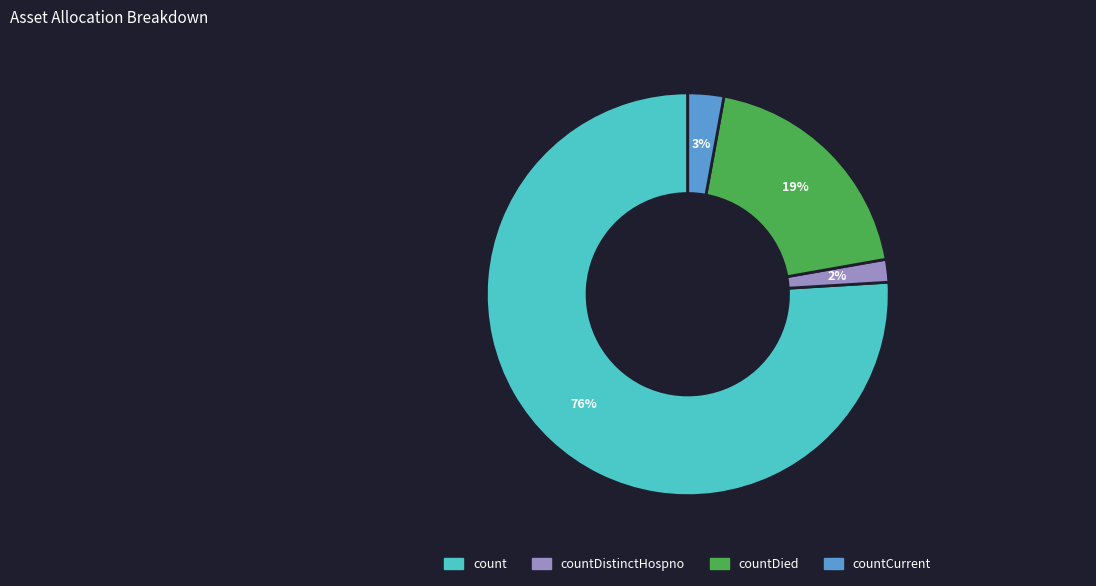

Is there any slice that represents more than half of the pie?

Yes